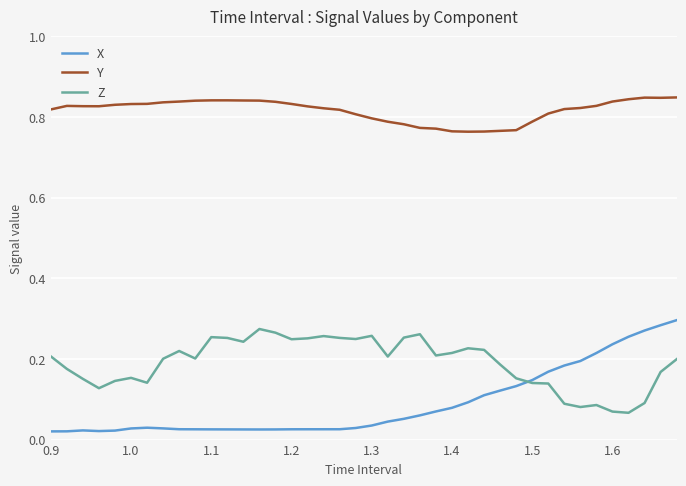

True or false: X and Y cross at least once.

False